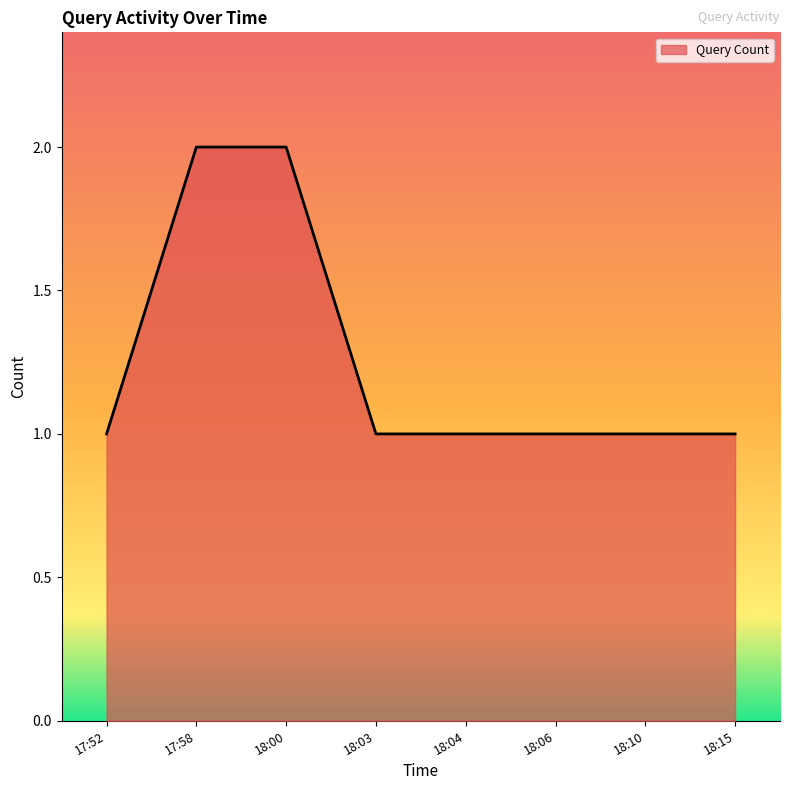

What position from the left is 17:52?

1